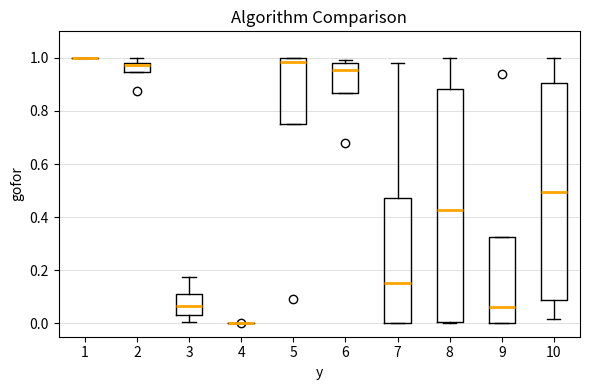

Where does the median line of the box at x = 8 sit on the y-axis? The values are not printed on the chart, so give them approximately, as read against the axis.

0.42